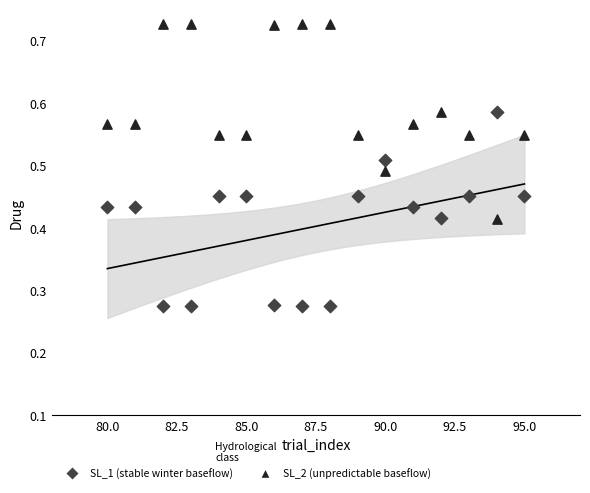

What are all the series names shown in the legend?

SL_1 (stable winter baseflow), SL_2 (unpredictable baseflow)